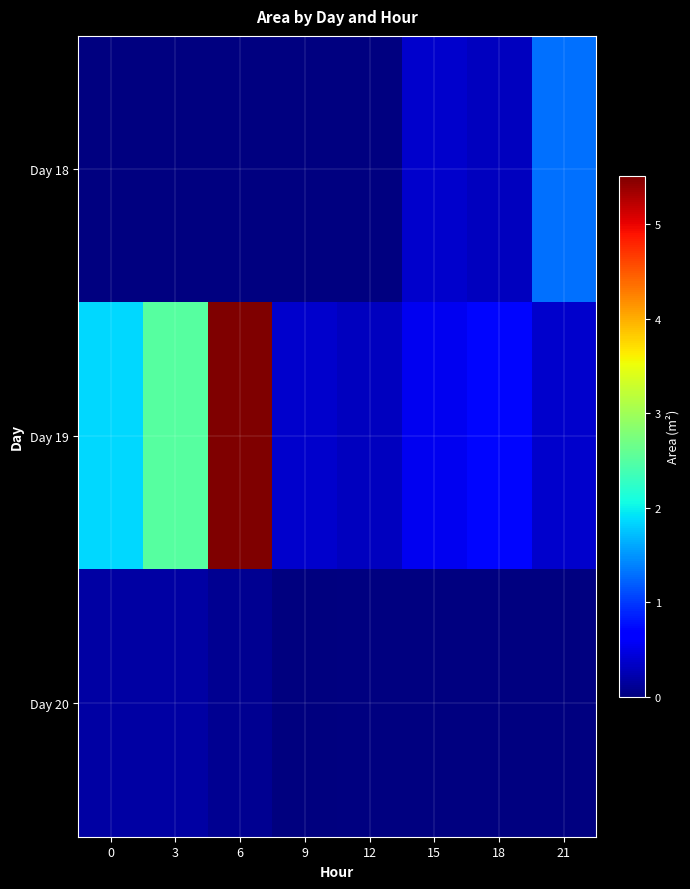

Is the value of row_2 at 21 greater than the value of row_1 at 15?

No